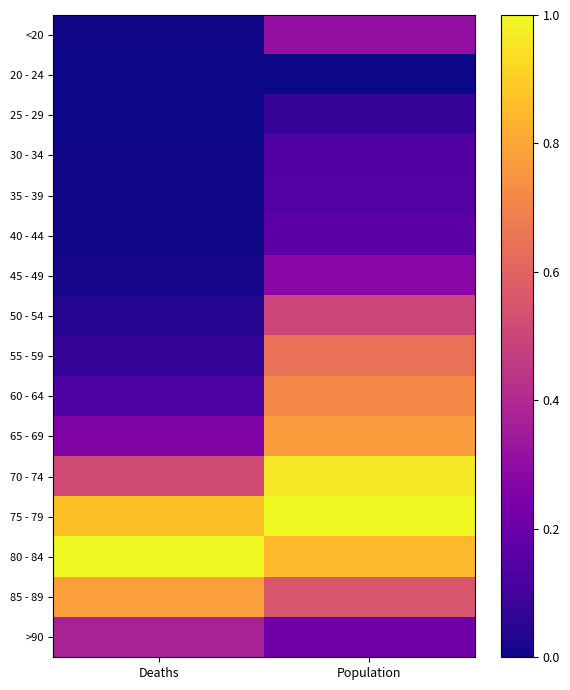

Reading right to left, what are all the values shown in this chart?

<20: Population=0.3	Deaths=0.0
20 - 24: Population=0.0	Deaths=0.0
25 - 29: Population=0.1	Deaths=0.0
30 - 34: Population=0.1	Deaths=0.0
35 - 39: Population=0.1	Deaths=0.0
40 - 44: Population=0.2	Deaths=0.0
45 - 49: Population=0.3	Deaths=0.0
50 - 54: Population=0.5	Deaths=0.0
55 - 59: Population=0.6	Deaths=0.1
60 - 64: Population=0.7	Deaths=0.1
65 - 69: Population=0.8	Deaths=0.3
70 - 74: Population=1.0	Deaths=0.5
75 - 79: Population=1.0	Deaths=0.9
80 - 84: Population=0.9	Deaths=1.0
85 - 89: Population=0.6	Deaths=0.8
>90: Population=0.2	Deaths=0.4